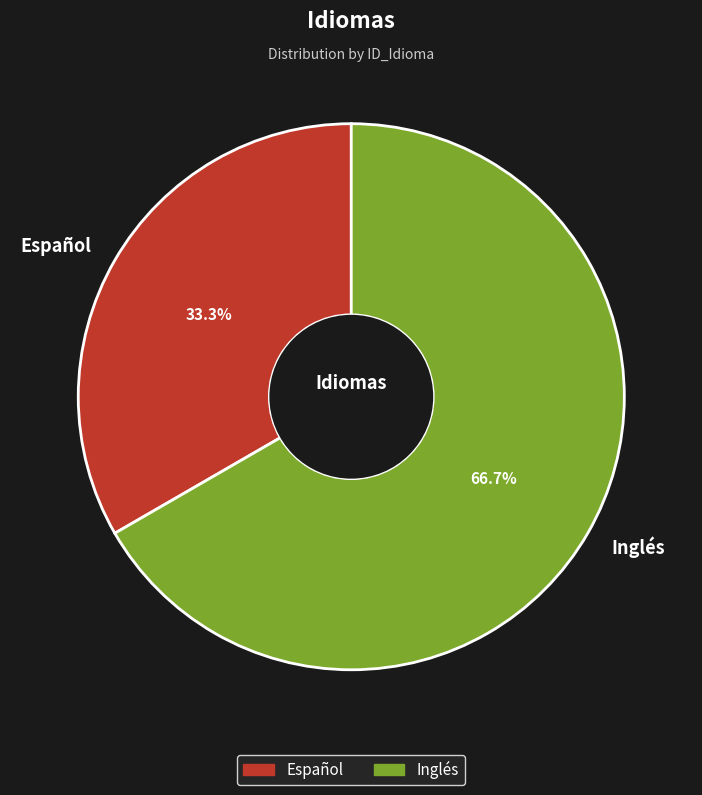

Is it true that Español is 45% of the pie?

False